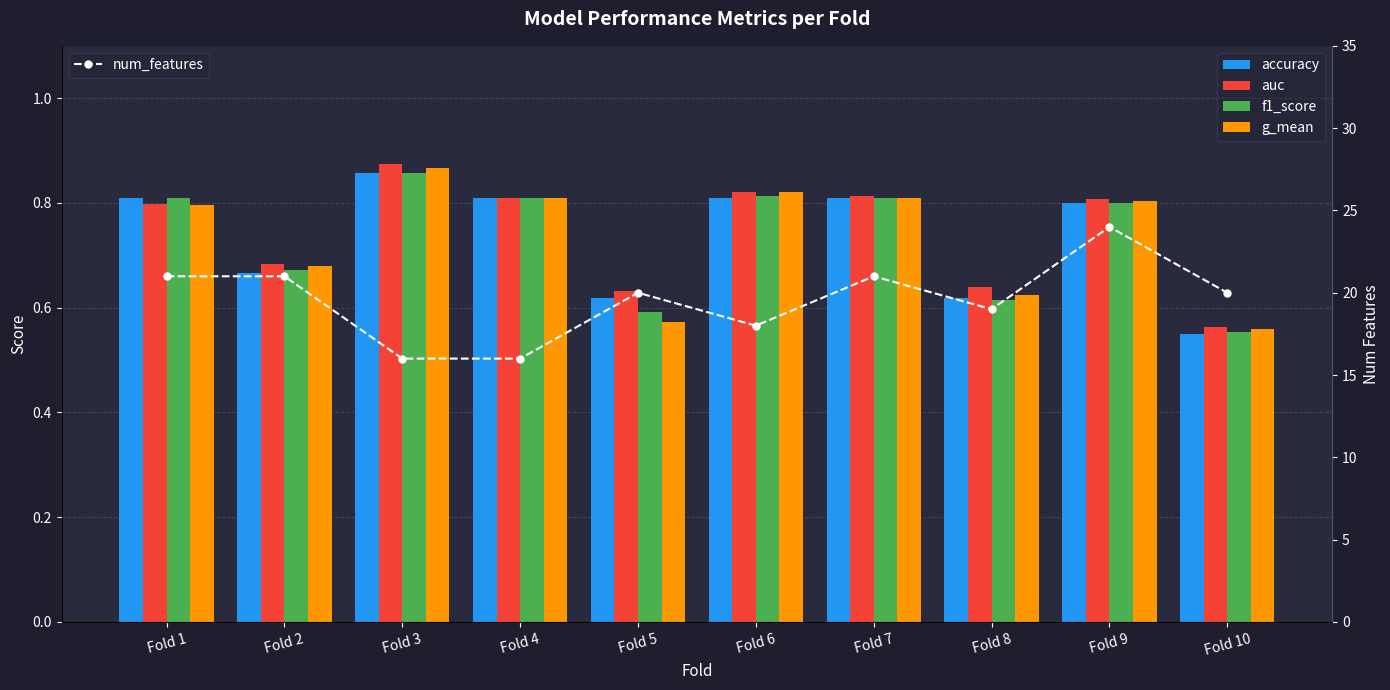

The value of auc at Fold 6 is 0.8. True or false?

True